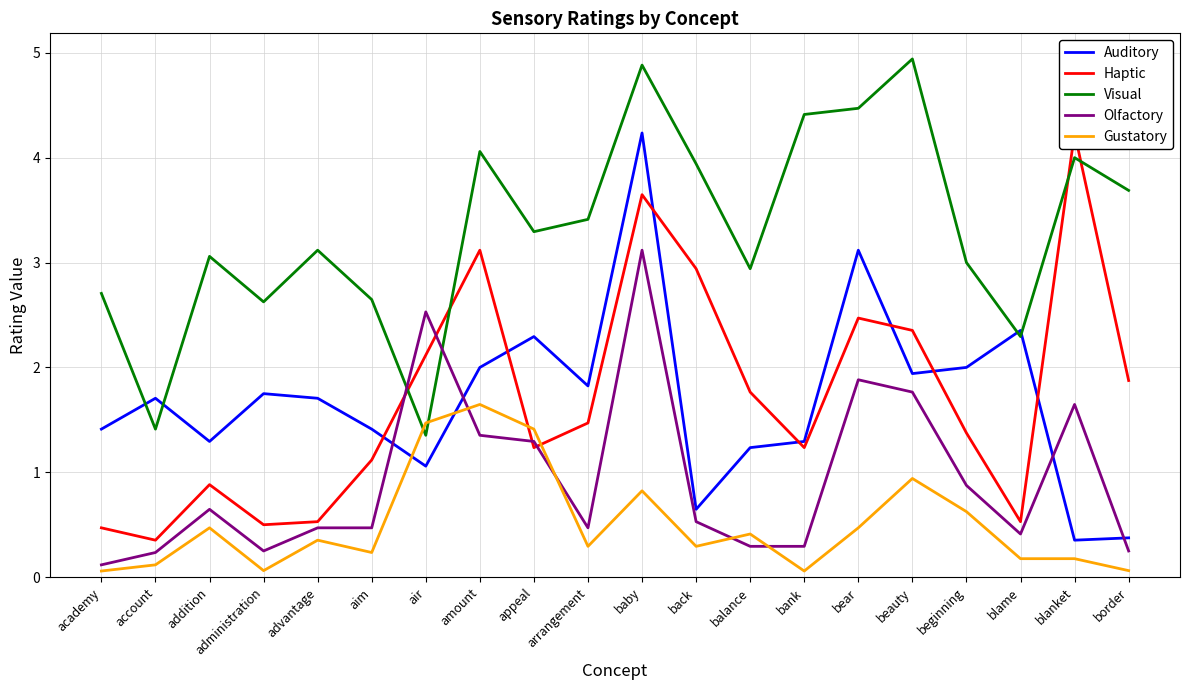

What is the smallest value displayed?

0.1